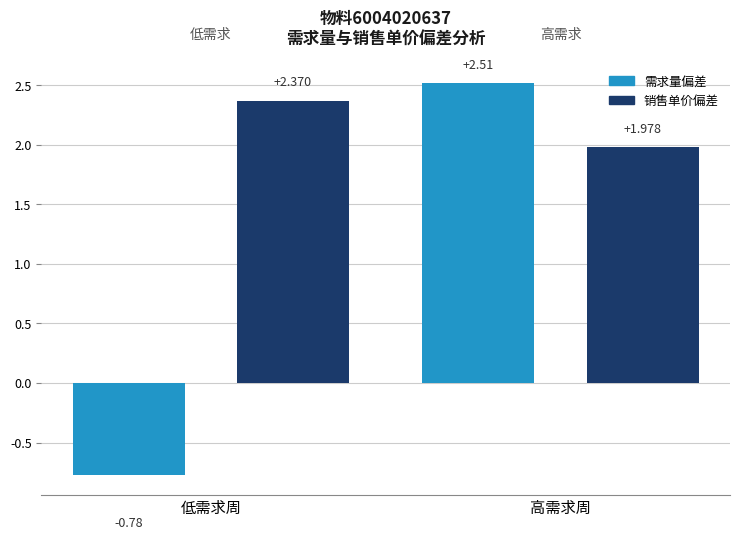

List the series in order of their overall mean, lowest first.

需求量偏差, 销售单价偏差